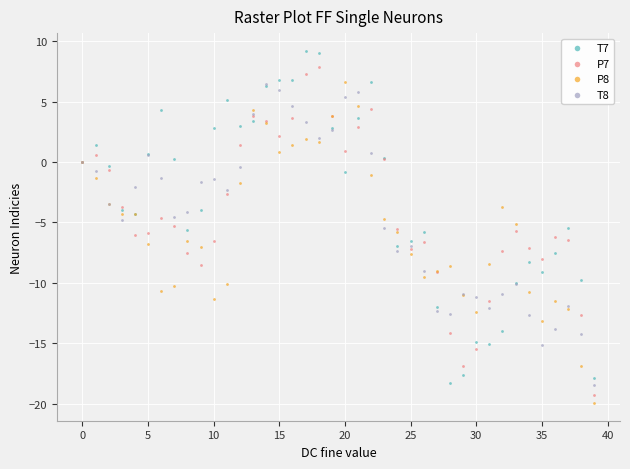

What are all the series names shown in the legend?

T7, P7, P8, T8